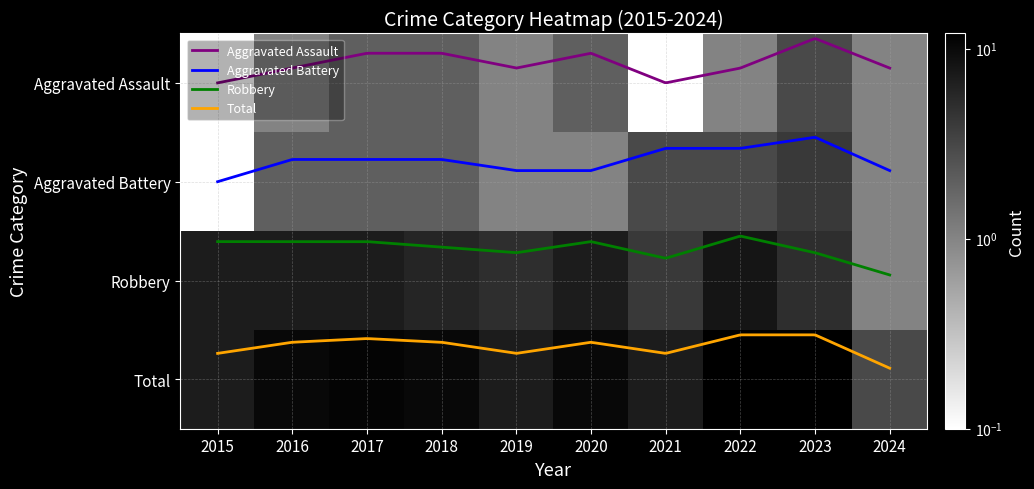

Rank the categories by Aggravated Battery value from highest to lowest.

2023, 2021, 2022, 2016, 2017, 2018, 2019, 2020, 2024, 2015